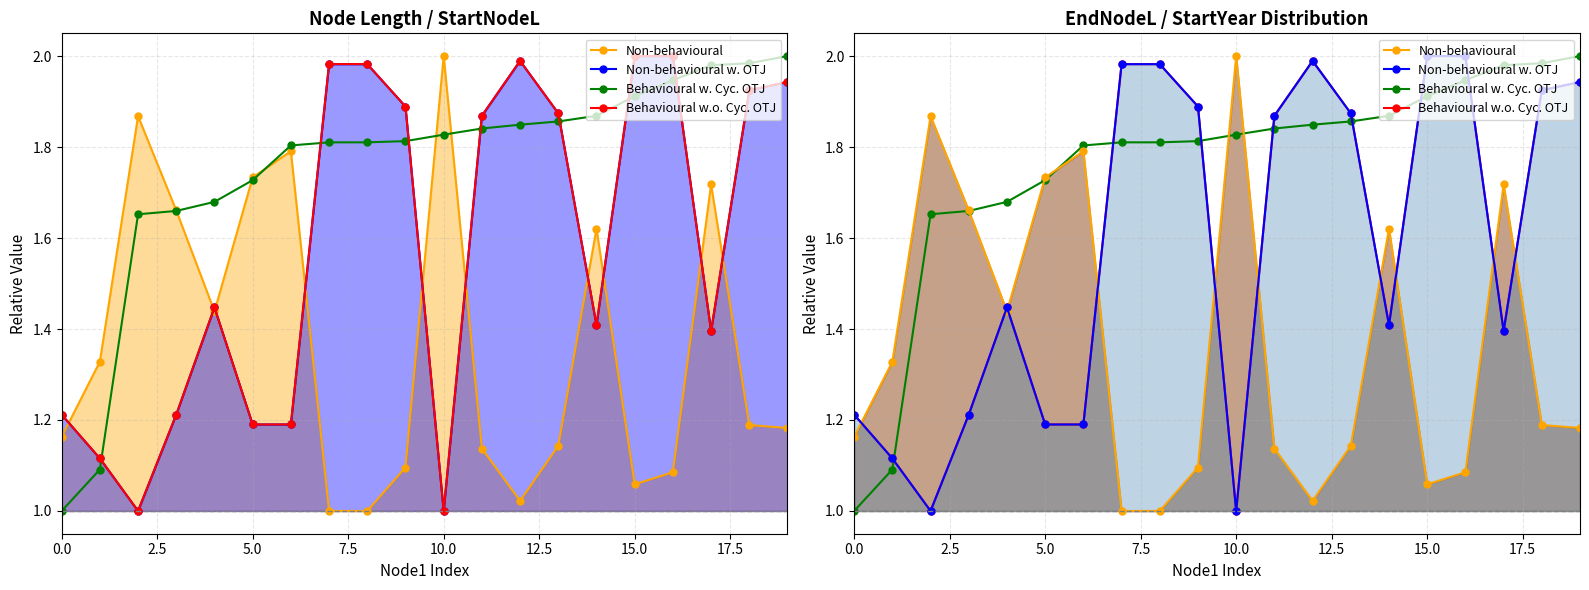

What is the spread (max minus min) of values at 2.5?

0.2